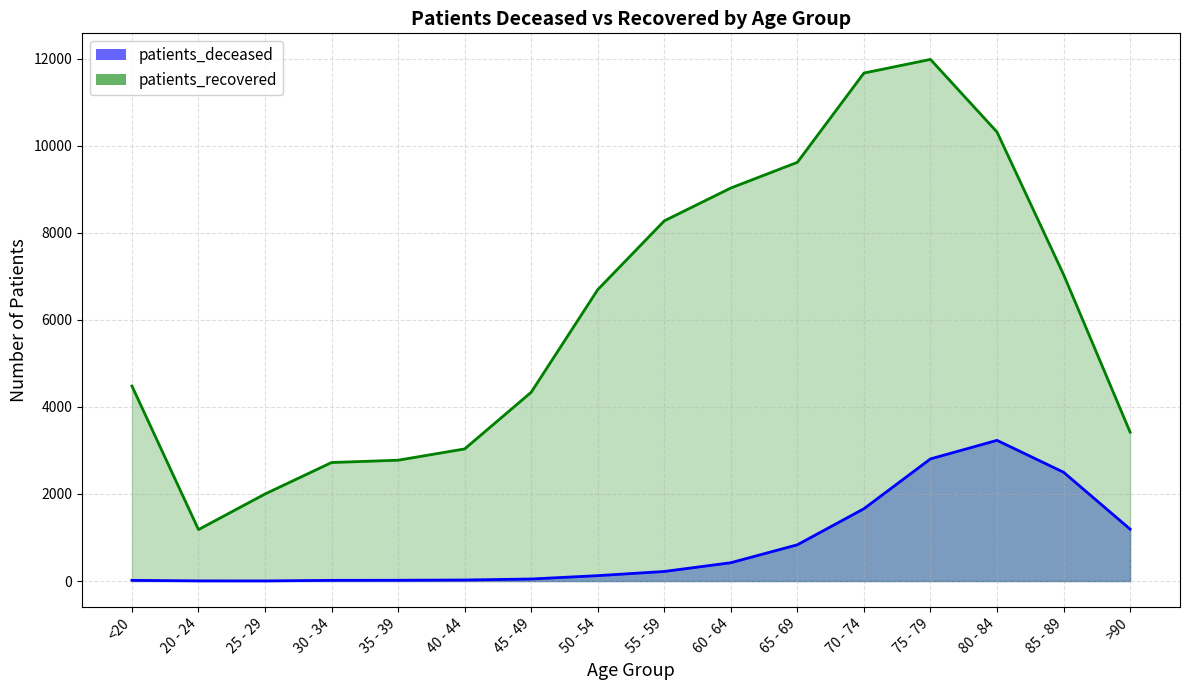

At which category is the sum across all series the highest?

75 - 79